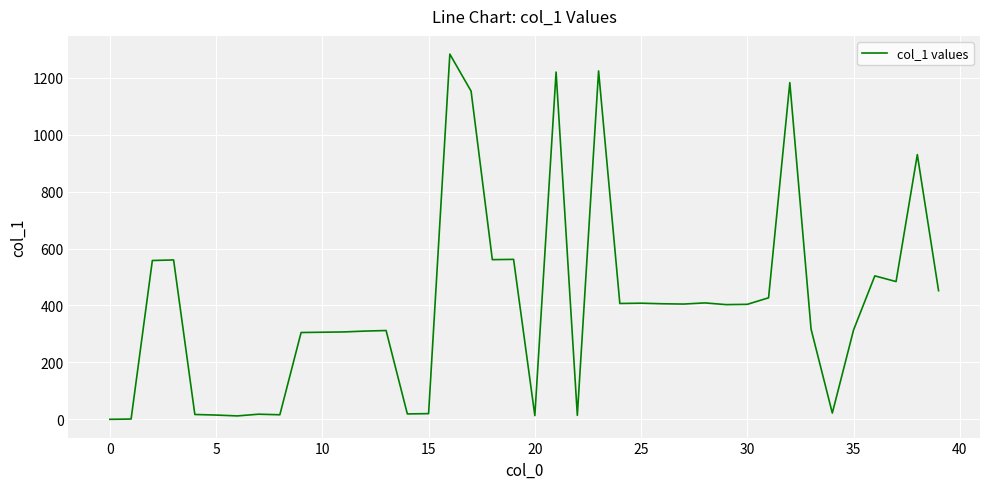

What is the maximum value shown in the chart?

1283